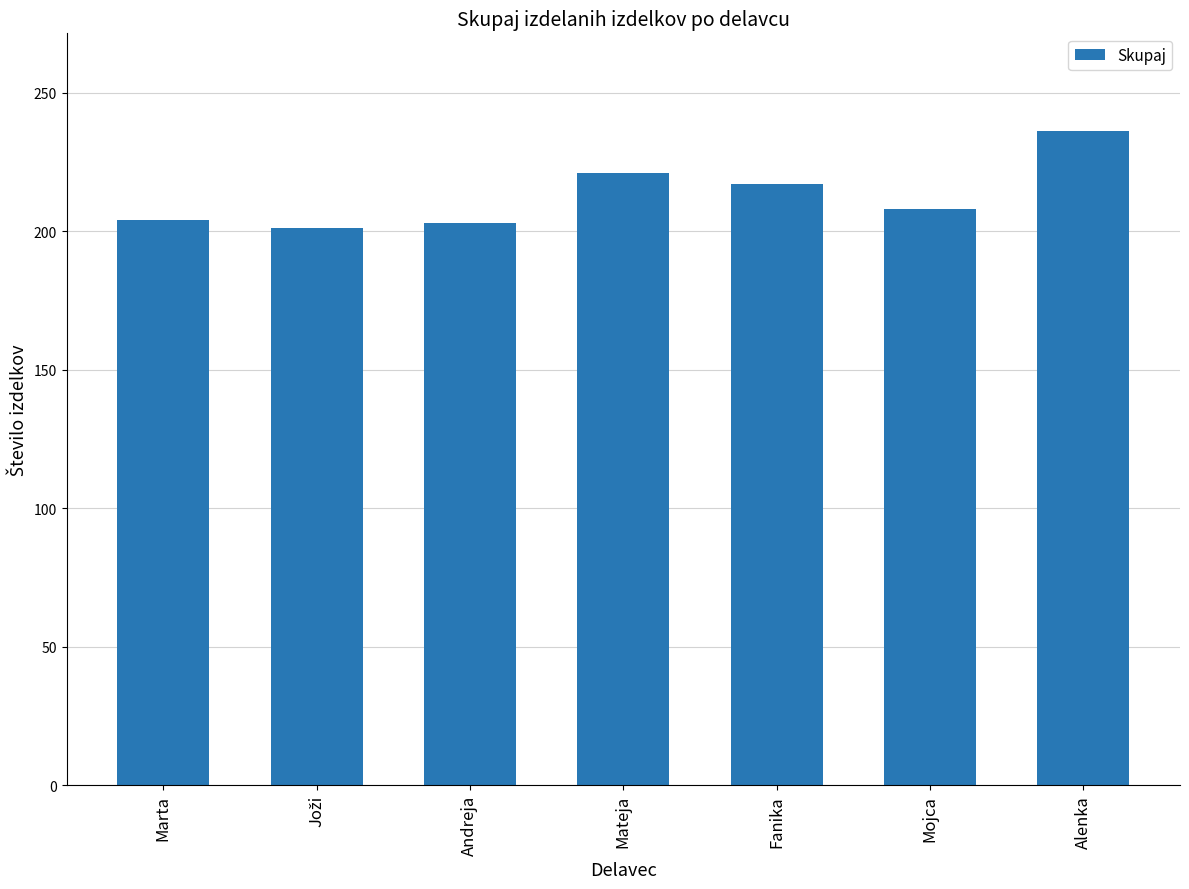

Which label corresponds to the largest value in the chart?

Alenka